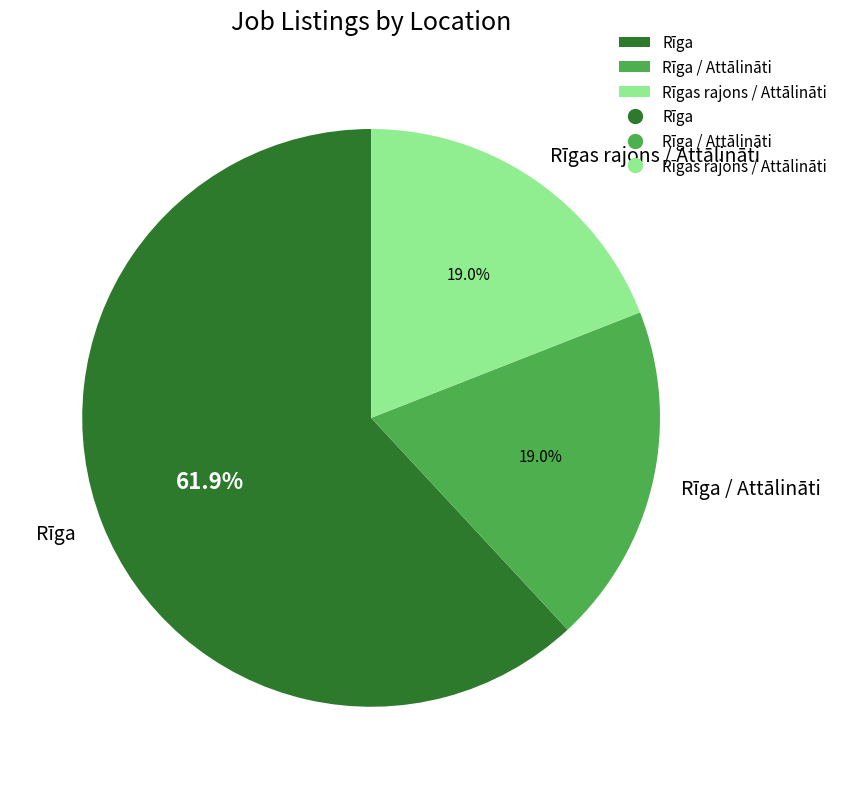

What percentage is the Rīga / Attālināti slice, to the nearest percent?

19%